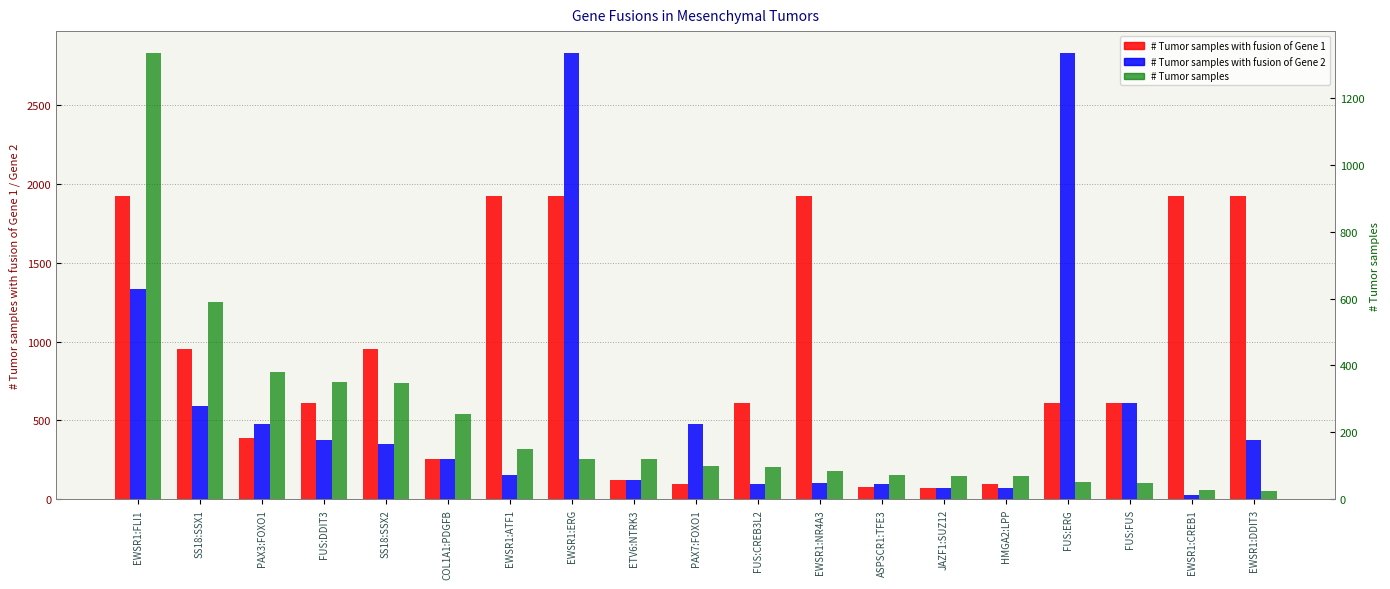

Reading right to left, extract all data points from this chart.

# Tumor samples with fusion of Gene 1: EWSR1:DDIT3=1920	EWSR1:CREB1=1920	FUS:FUS=611	FUS:ERG=611	HMGA2:LPP=95	JAZF1:SUZ12=71	ASPSCR1:TFE3=78	EWSR1:NR4A3=1920	FUS:CREB3L2=611	PAX7:FOXO1=99	ETV6:NTRK3=126	EWSR1:ERG=1920	EWSR1:ATF1=1920	COL1A1:PDGFB=255	SS18:SSX2=951	FUS:DDIT3=611	PAX3:FOXO1=386	SS18:SSX1=951	EWSR1:FLI1=1920
# Tumor samples with fusion of Gene 2: EWSR1:DDIT3=377	EWSR1:CREB1=28	FUS:FUS=611	FUS:ERG=2825	HMGA2:LPP=73	JAZF1:SUZ12=72	ASPSCR1:TFE3=100	EWSR1:NR4A3=104	FUS:CREB3L2=99	PAX7:FOXO1=479	ETV6:NTRK3=121	EWSR1:ERG=2825	EWSR1:ATF1=152	COL1A1:PDGFB=255	SS18:SSX2=348	FUS:DDIT3=377	PAX3:FOXO1=479	SS18:SSX1=590	EWSR1:FLI1=1332
# Tumor samples: EWSR1:DDIT3=26	EWSR1:CREB1=28	FUS:FUS=49	FUS:ERG=52	HMGA2:LPP=70	JAZF1:SUZ12=71	ASPSCR1:TFE3=74	EWSR1:NR4A3=86	FUS:CREB3L2=97	PAX7:FOXO1=99	ETV6:NTRK3=121	EWSR1:ERG=122	EWSR1:ATF1=150	COL1A1:PDGFB=255	SS18:SSX2=348	FUS:DDIT3=351	PAX3:FOXO1=380	SS18:SSX1=589	EWSR1:FLI1=1332